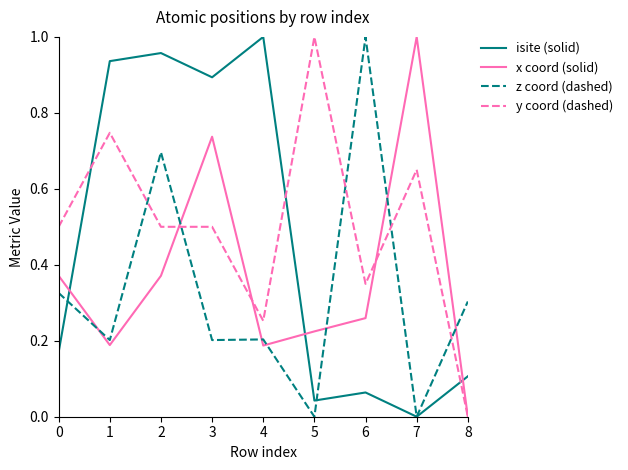

True or false: z coord (dashed) has a value of 0.3 at 1.

False